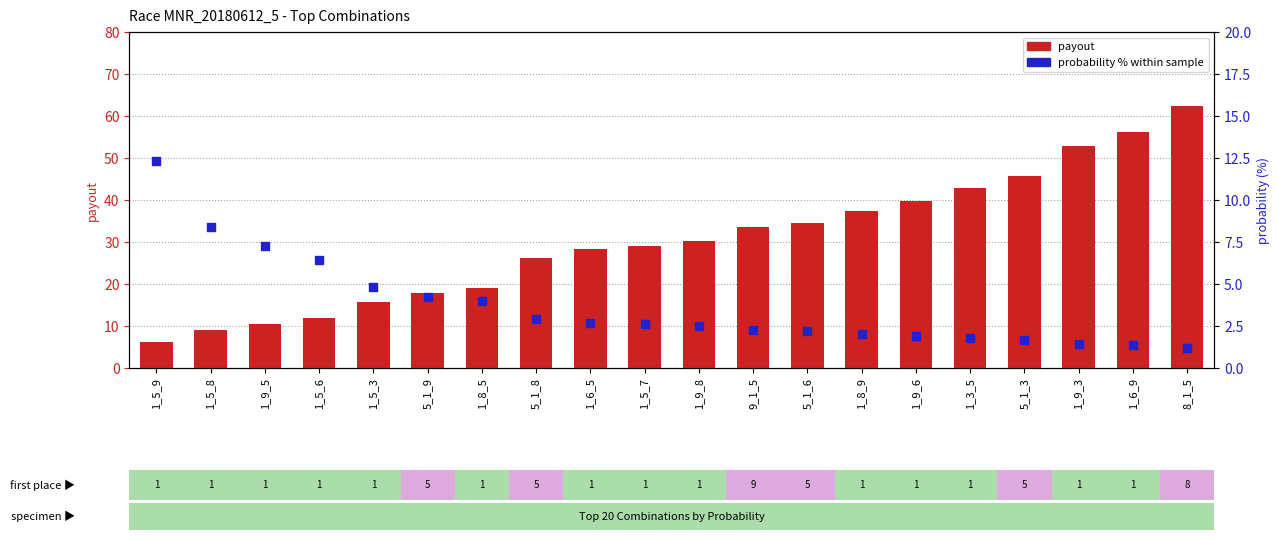

Is the value of percentile rank within the sample at 1_6_5 greater than the value of payout at 1_8_5?

No